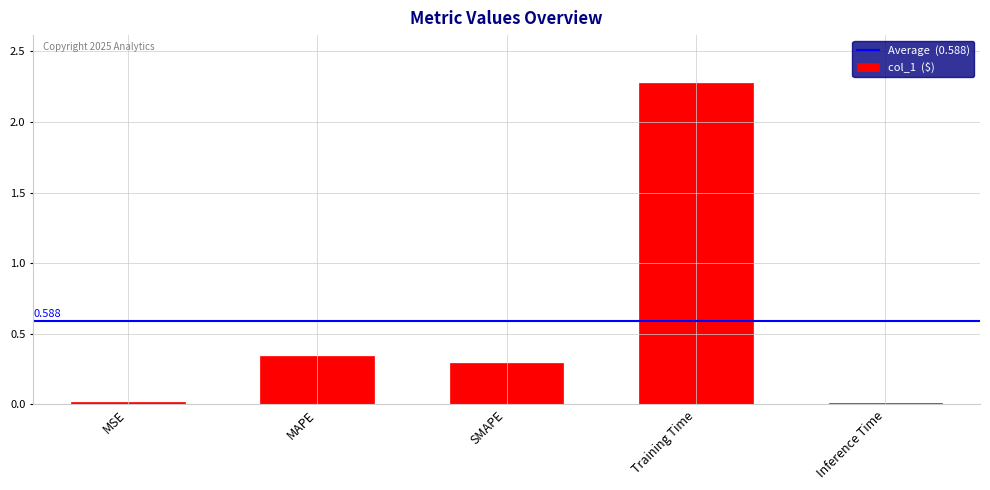

What is the label of the 4th bar from the right?

MAPE